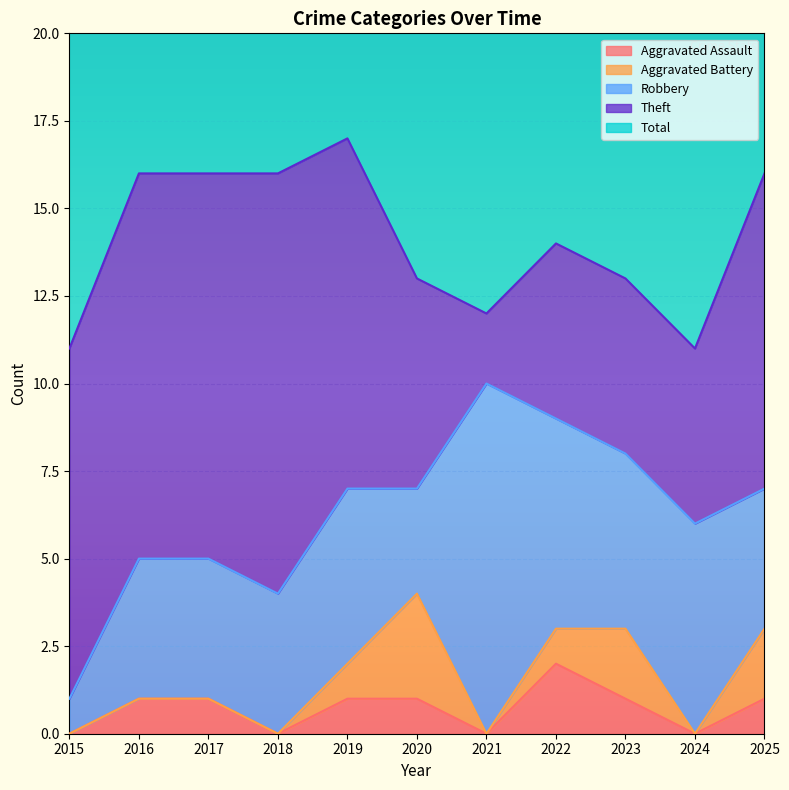

Is the value of Aggravated Battery at 2020 greater than the value of Theft at 2019?

No